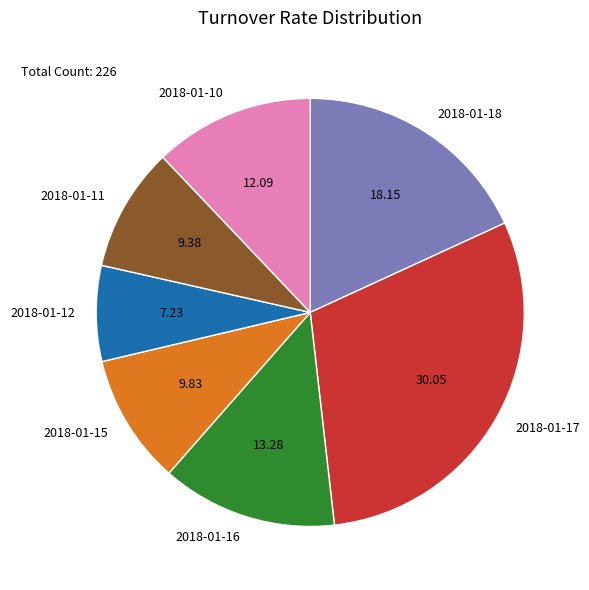

Is the sum of 2018-01-12 and 2018-01-10 greater than half?

No